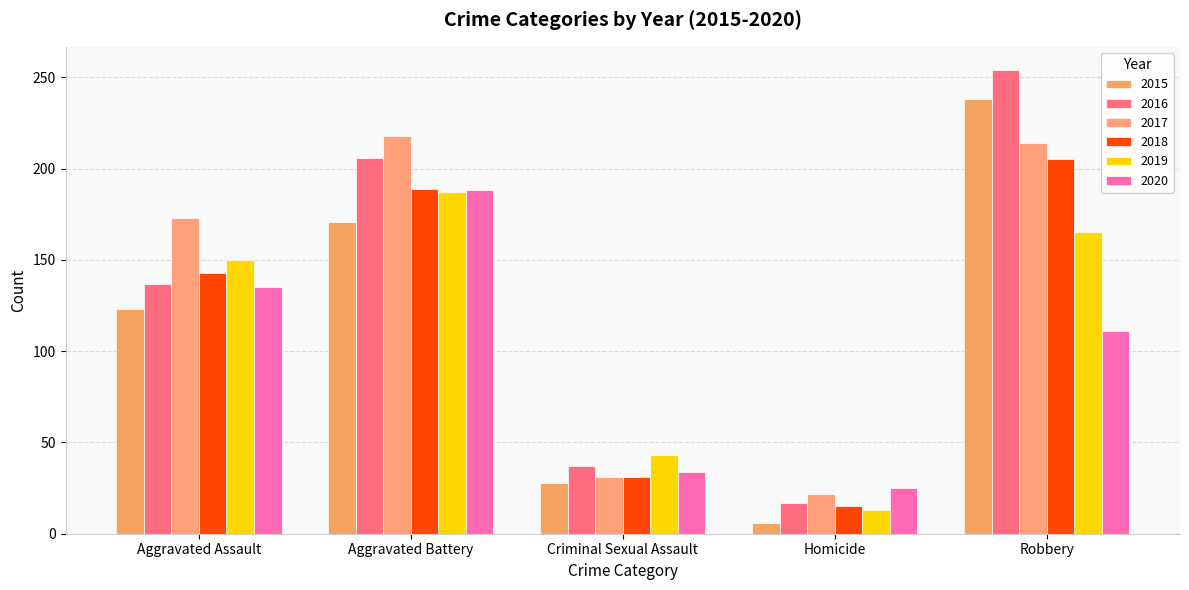

Reading right to left, list all the values displayed in this chart.

2015: Robbery=238	Homicide=6	Criminal Sexual Assault=28	Aggravated Battery=171	Aggravated Assault=123
2016: Robbery=254	Homicide=17	Criminal Sexual Assault=37	Aggravated Battery=206	Aggravated Assault=137
2017: Robbery=214	Homicide=22	Criminal Sexual Assault=31	Aggravated Battery=218	Aggravated Assault=173
2018: Robbery=205	Homicide=15	Criminal Sexual Assault=31	Aggravated Battery=189	Aggravated Assault=143
2019: Robbery=165	Homicide=13	Criminal Sexual Assault=43	Aggravated Battery=187	Aggravated Assault=150
2020: Robbery=111	Homicide=25	Criminal Sexual Assault=34	Aggravated Battery=188	Aggravated Assault=135